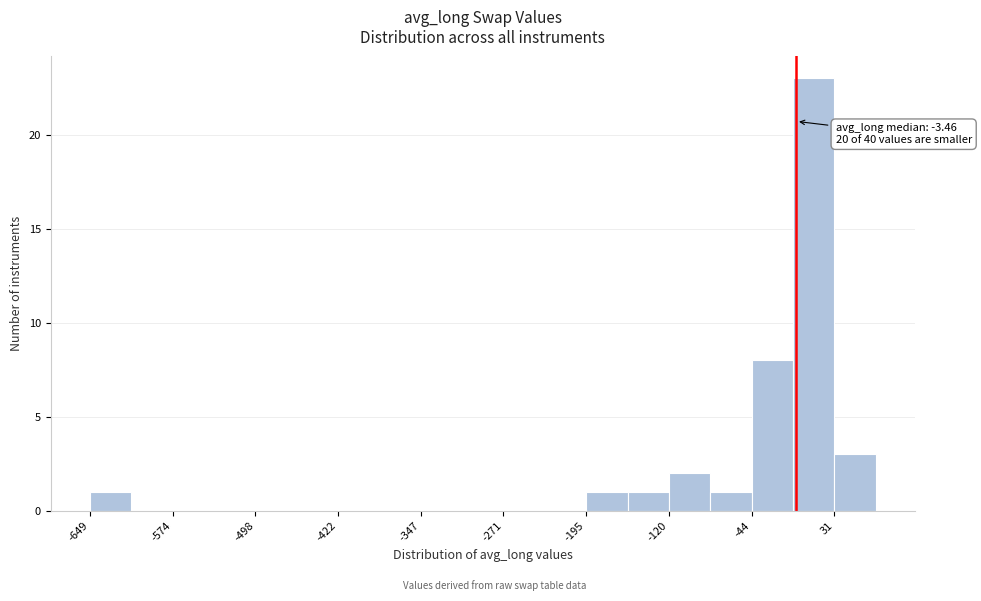

Read against the x-axis, roughly where is the centre of the tallest bar?

10